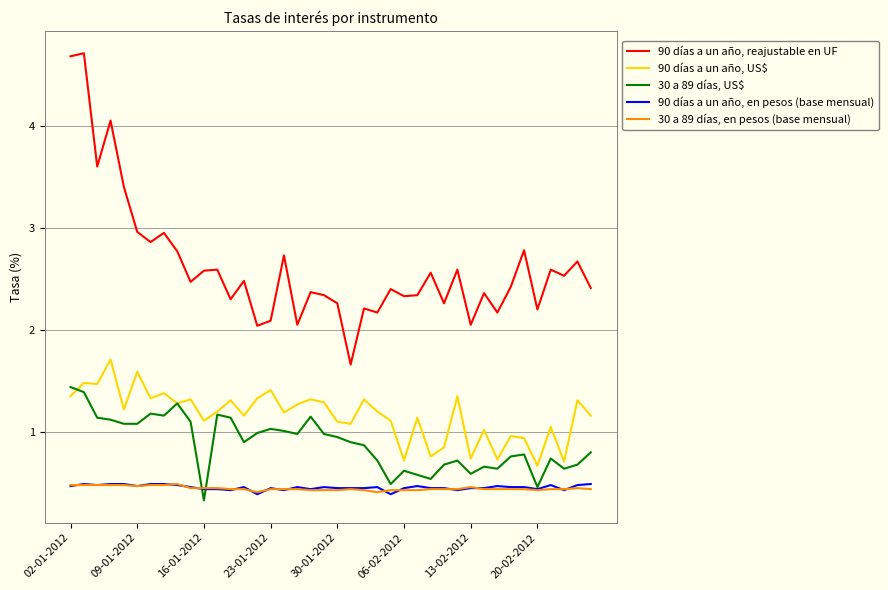

True or false: 90 días a un año, reajustable en UF and 30 a 89 días, US$ cross at least once.

False